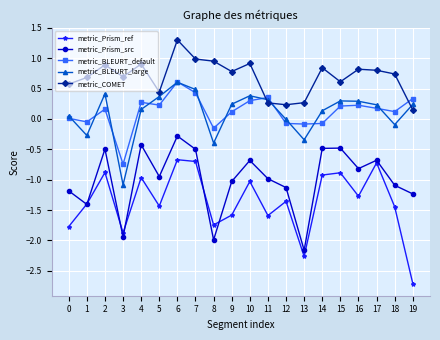

Between 1 and 6, which series saw the biggest shift?

metric_Prism_src